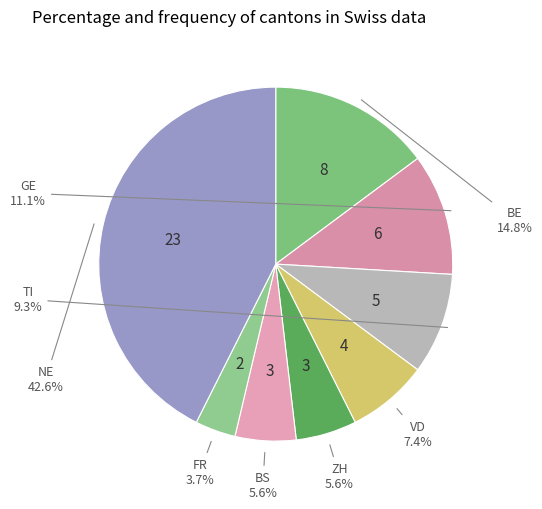

To the nearest percent, what percentage of the pie is TI?

9%